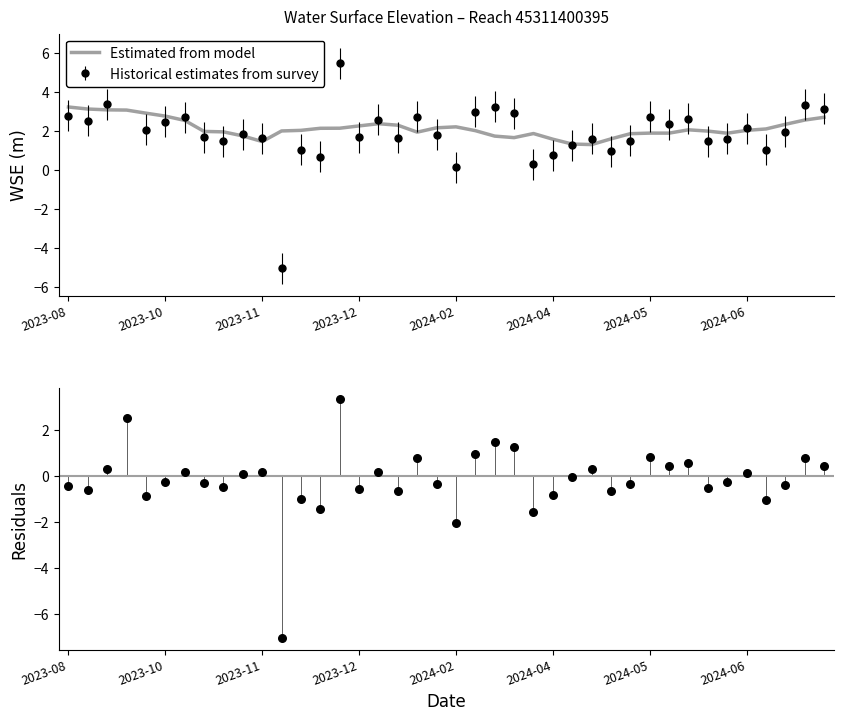

At how many categories does at least one series exceed -1?

40